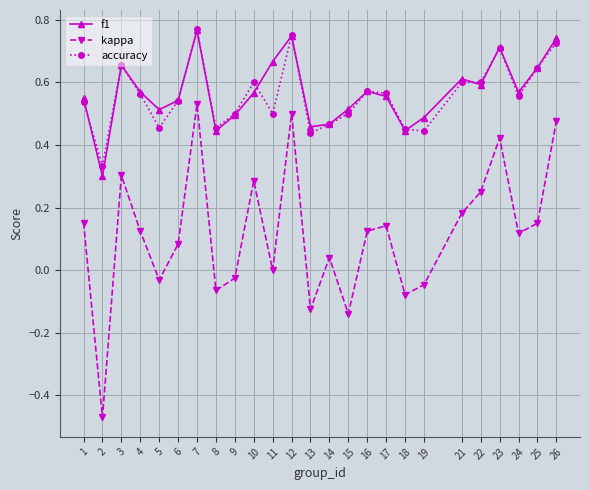

The value of f1 at 11 is 0.7. True or false?

True